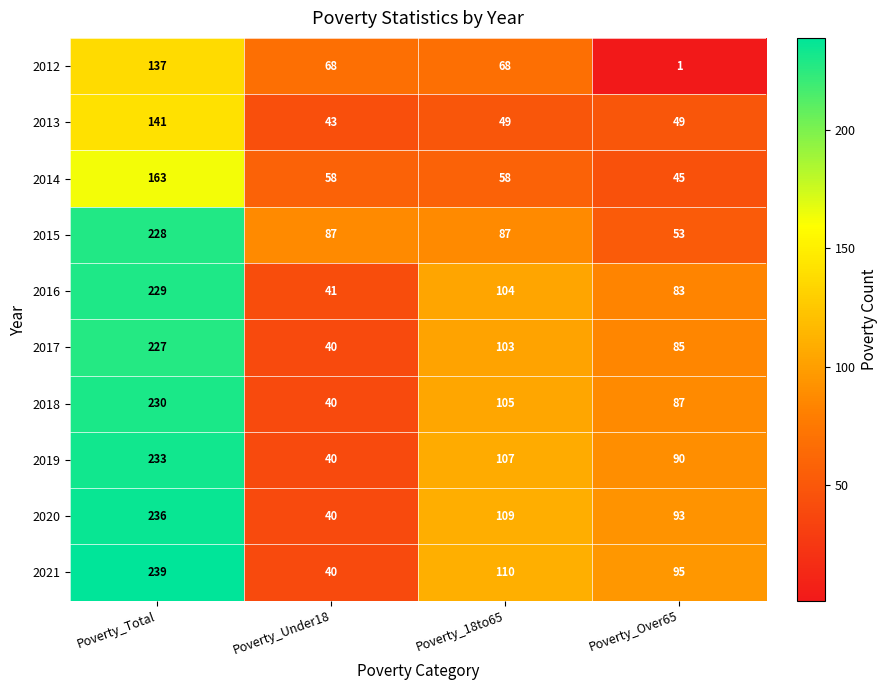

How many categories are shown in the chart?

4